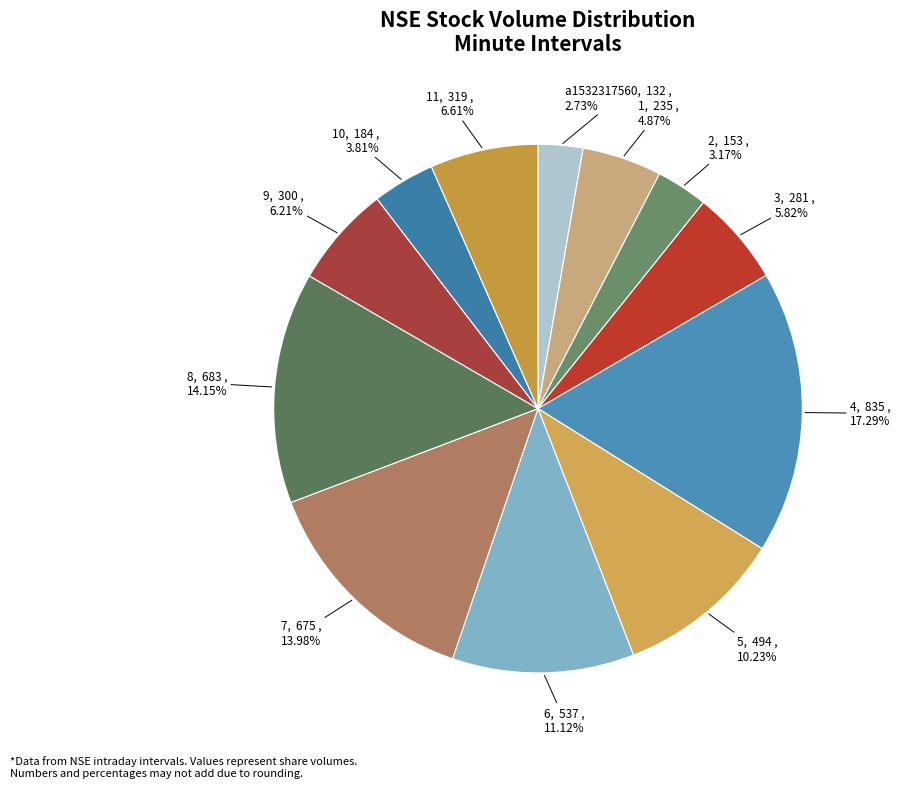

Approximately how many times larger is the value at 1 compared to a1532317560?

1.8